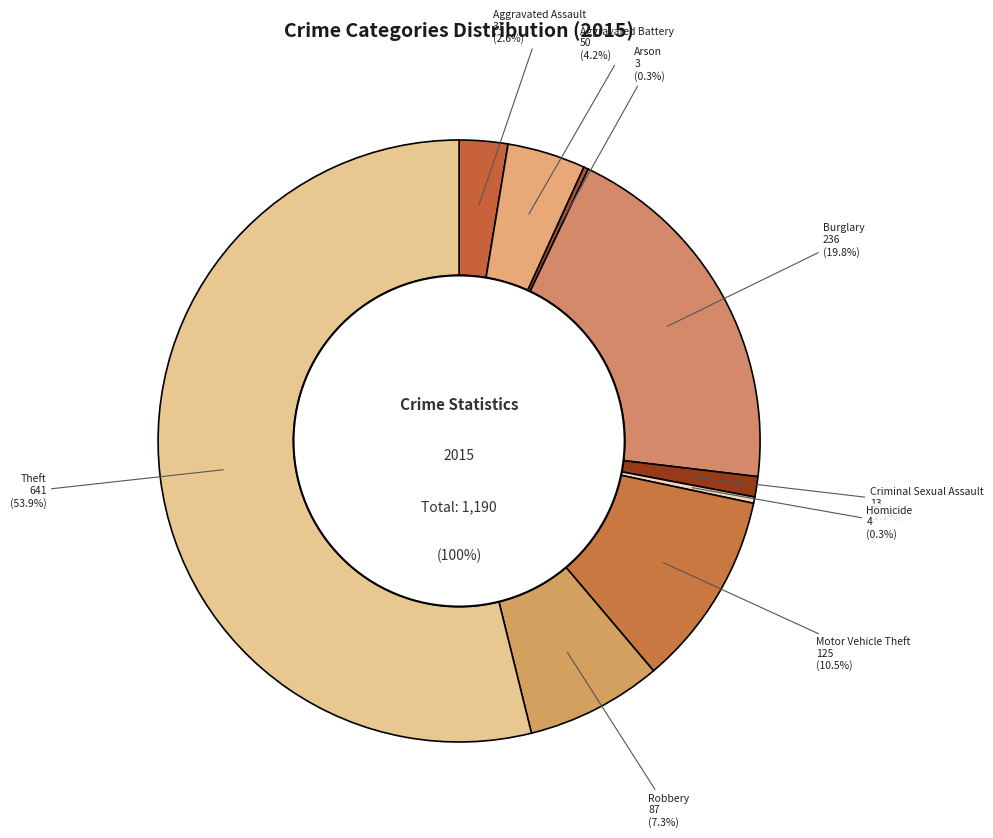

How much of the chart is everything except Arson?

99.7%